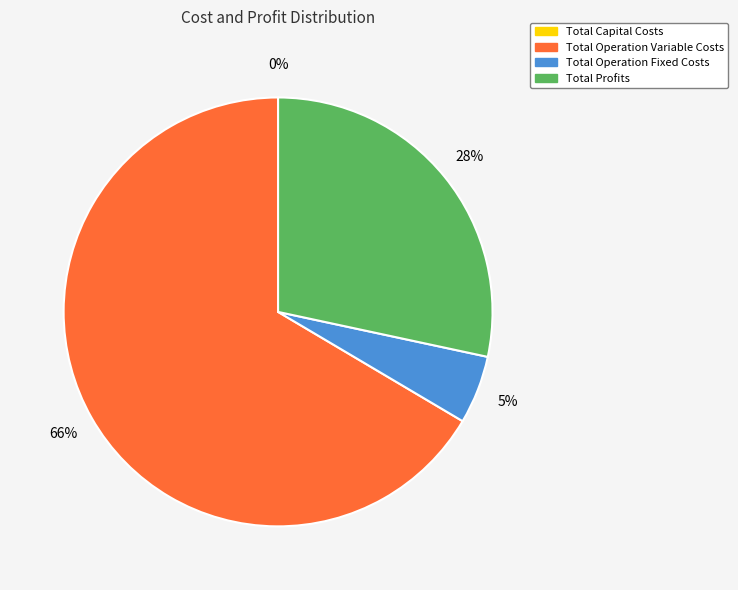

What is the total percentage of Total Operation Fixed Costs and Total Capital Costs?

5.1%